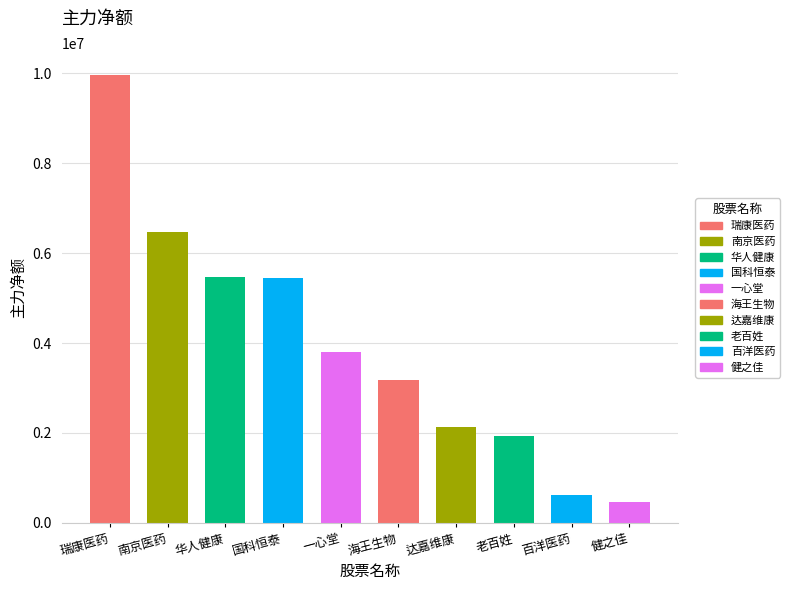

Rank the categories by value from highest to lowest.

瑞康医药, 南京医药, 华人健康, 国科恒泰, 一心堂, 海王生物, 达嘉维康, 老百姓, 百洋医药, 健之佳